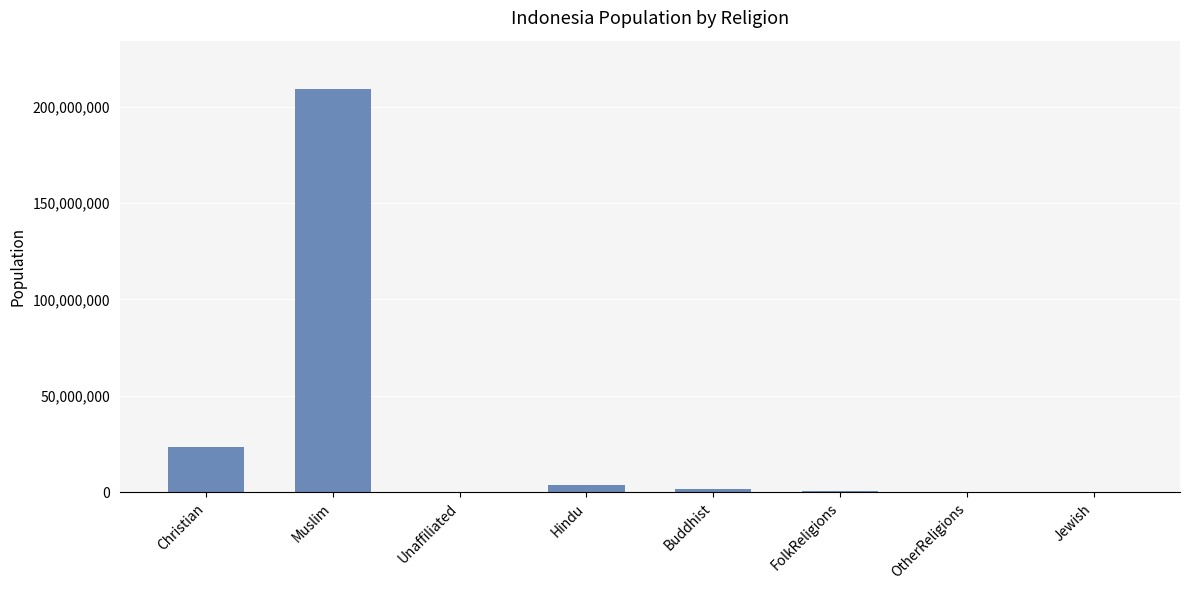

Which label corresponds to the largest value in the chart?

Muslim